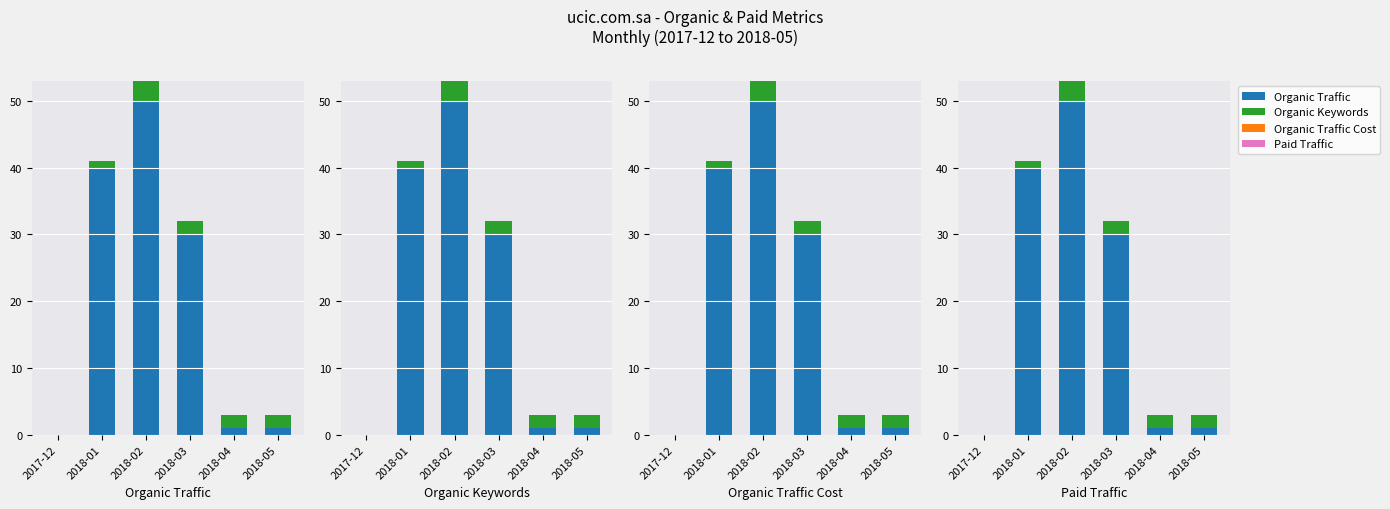

Which category has the lowest value in the Organic Keywords series?

2017-12